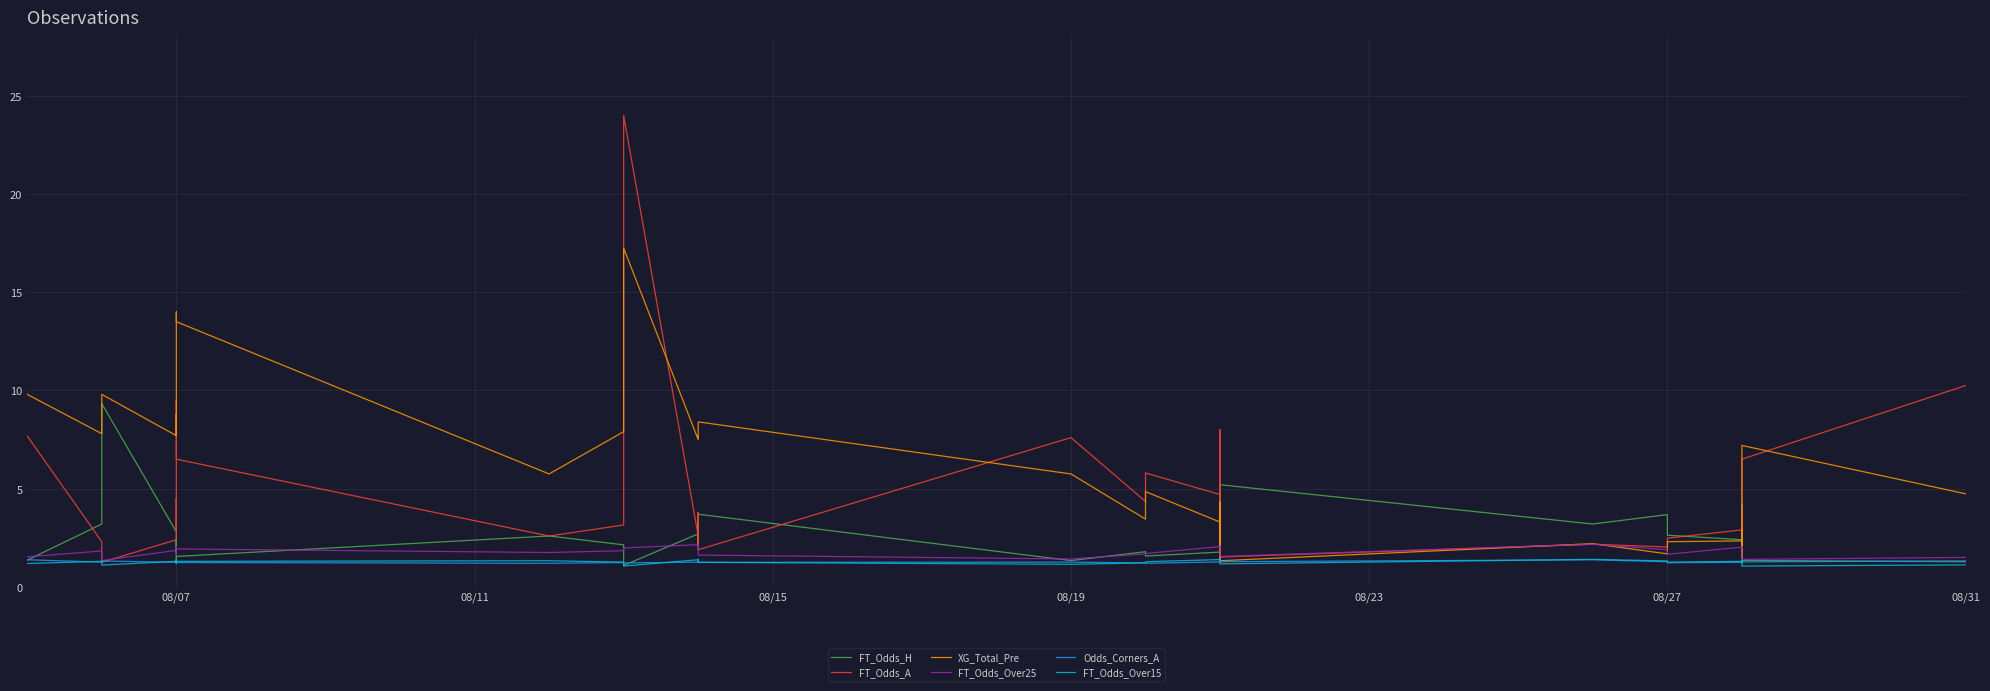

What are all the series names shown in the legend?

FT_Odds_H, FT_Odds_A, XG_Total_Pre, FT_Odds_Over25, Odds_Corners_A, FT_Odds_Over15